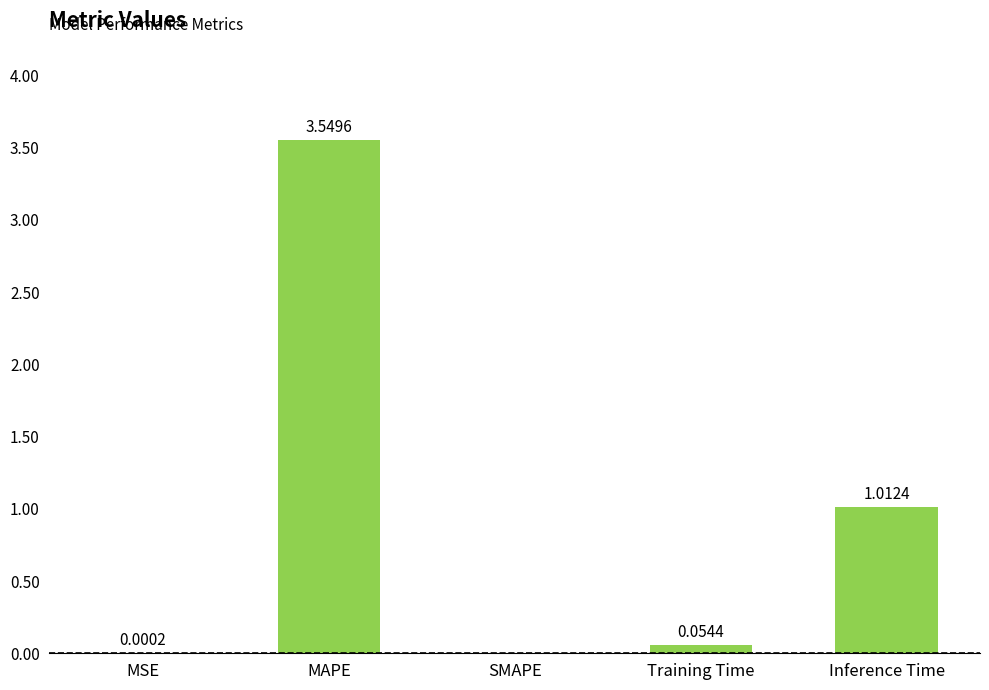

Which label corresponds to the largest value in the chart?

MAPE